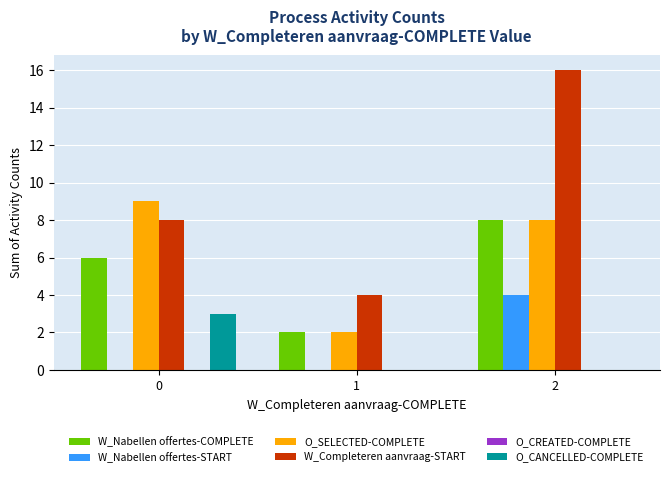

What is the sum of all W_Completeren aanvraag-START values?

28